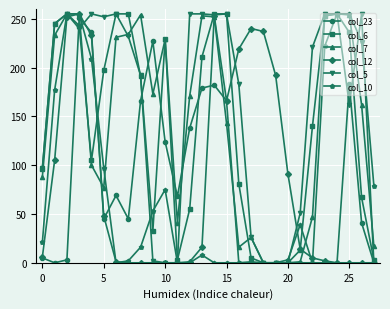

What is the greatest value displayed?

255